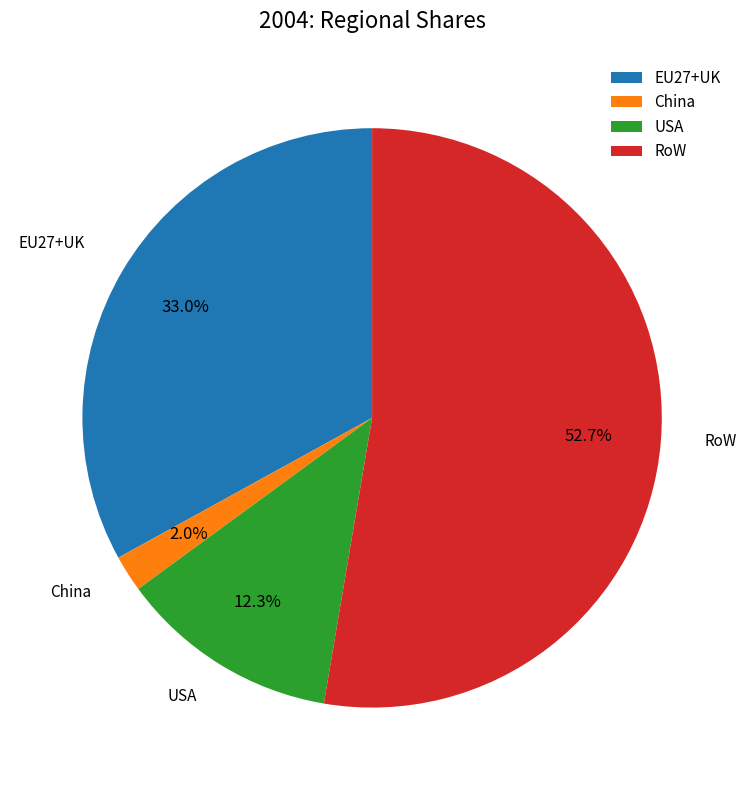

Is there a majority slice in this chart?

Yes